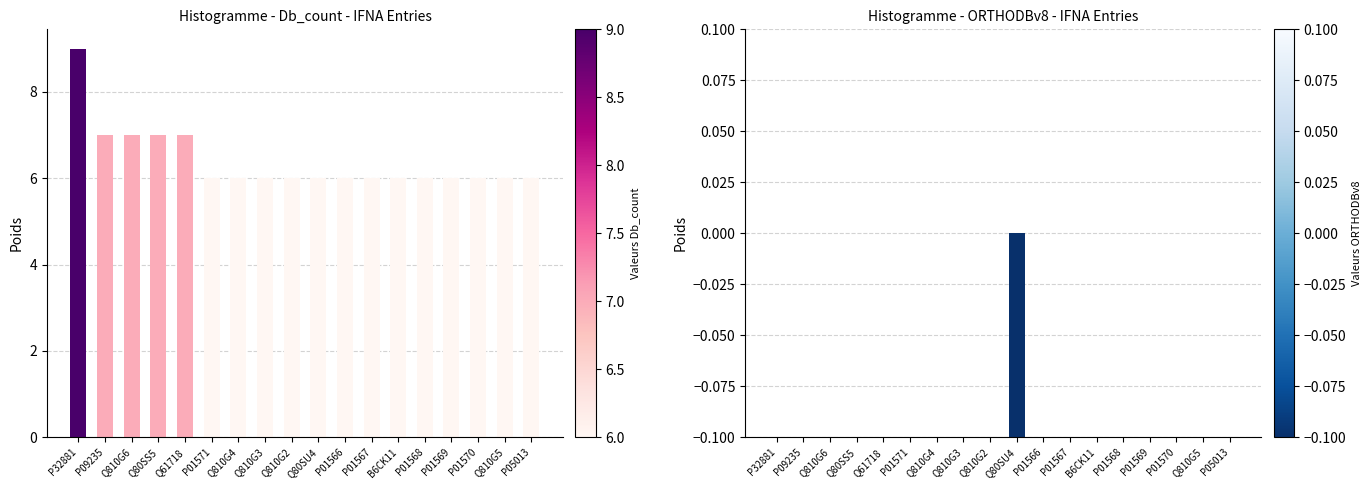

Rank the series by their average value, from lowest to highest.

ORTHODBv8, Db_count